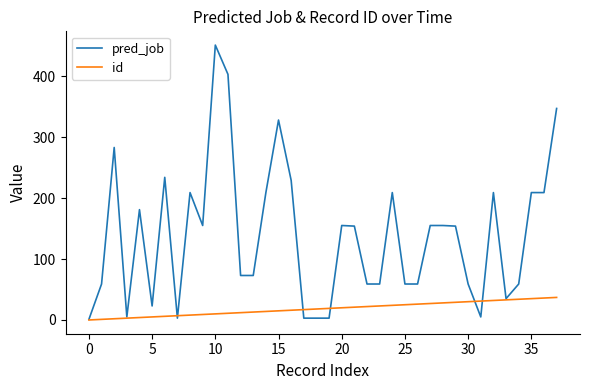

Rank the series by their maximum value, from lowest to highest.

id, pred_job